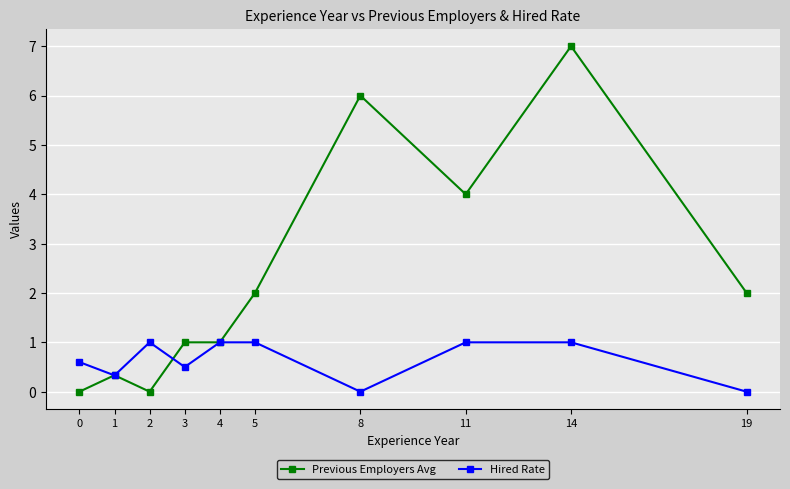

The Previous Employers Avg series shows 2.0 at 19. True or false?

True